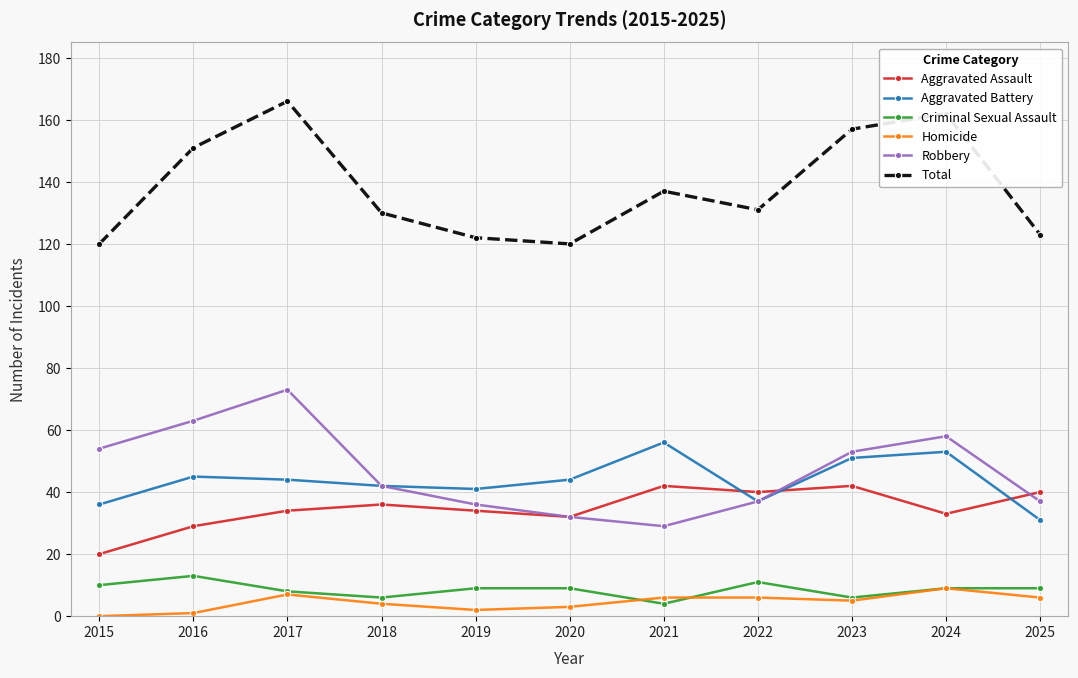

How many distinct data groups are displayed?

6